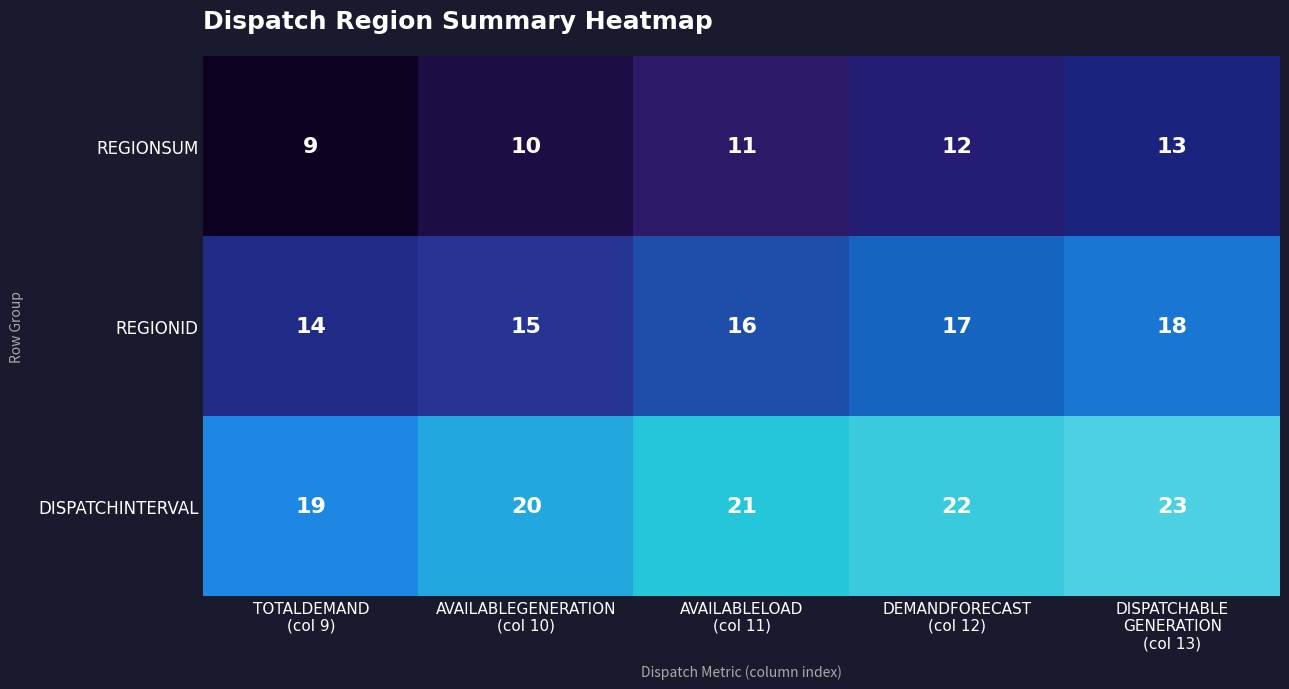

At which category is the sum across all series the highest?

DISPATCHABLE
GENERATION
(col 13)